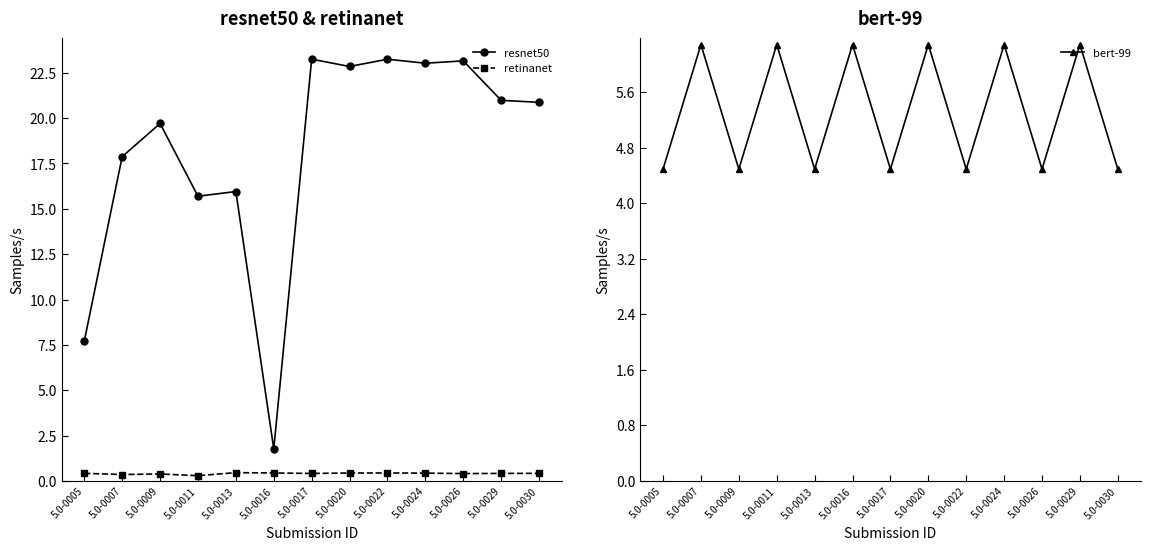

What is the maximum value shown in the chart?

23.3